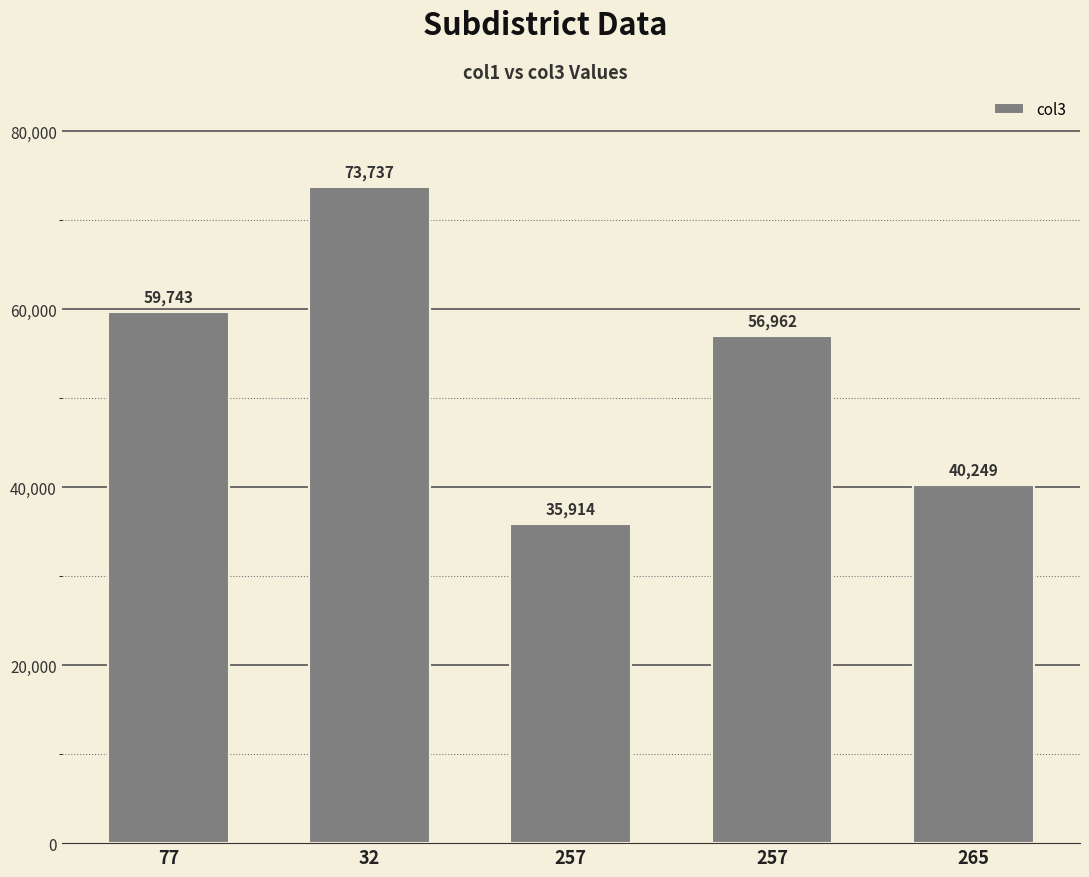

List the labels in order of value, smallest first.

257, 265, 257, 77, 32